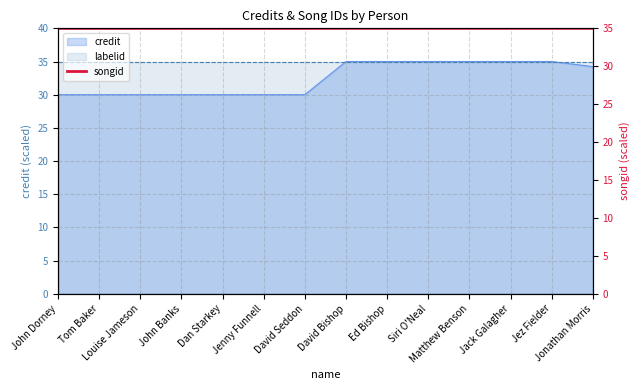

What is the label of the 10th point from the left?

Siri O'Neal